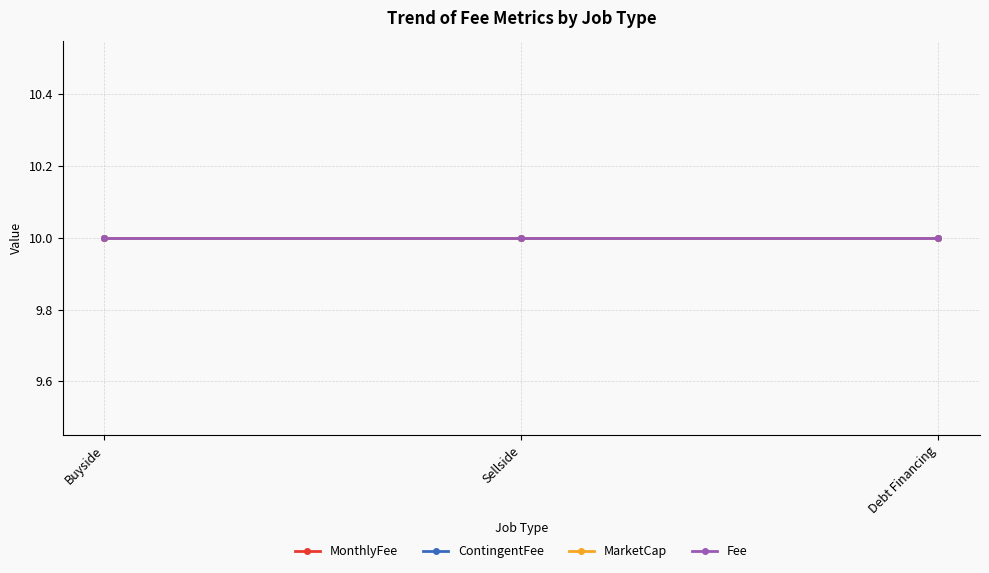

What is the label of the 3rd point from the left?

Debt Financing